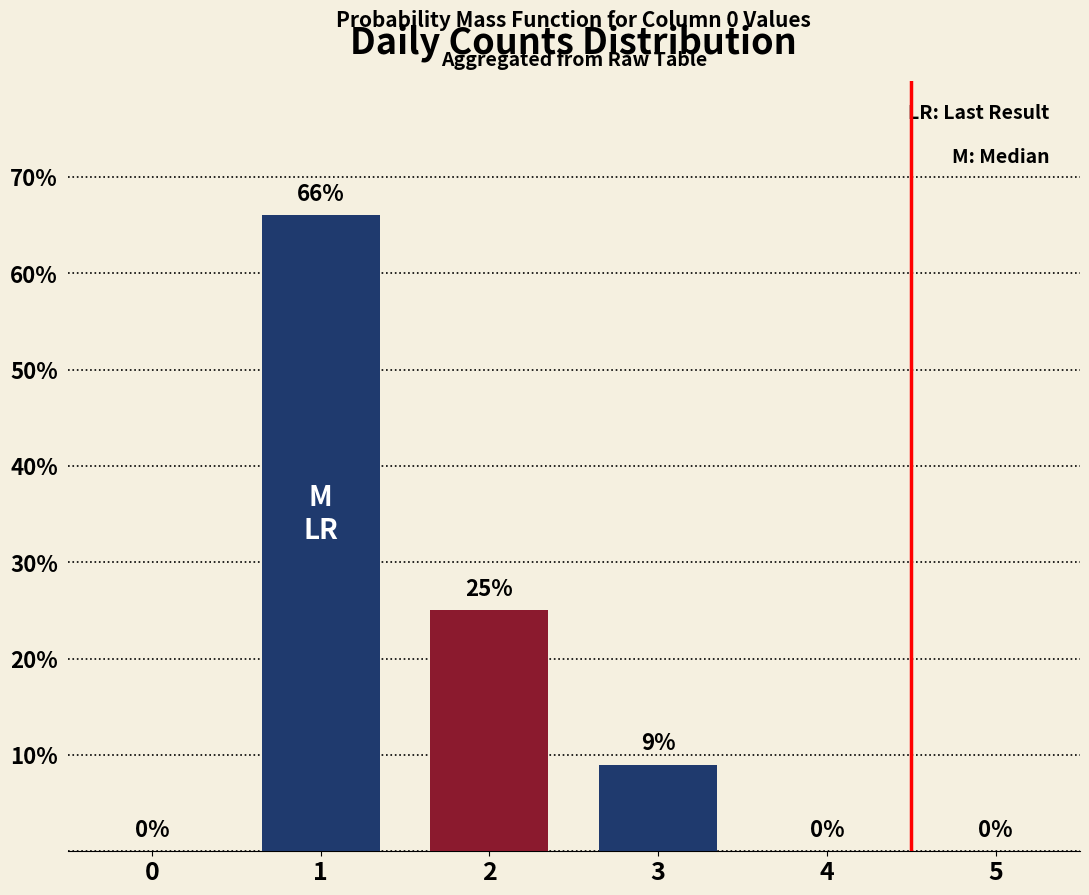

Reading left to right, extract all data points from this chart.

0	66	25	9	0	0